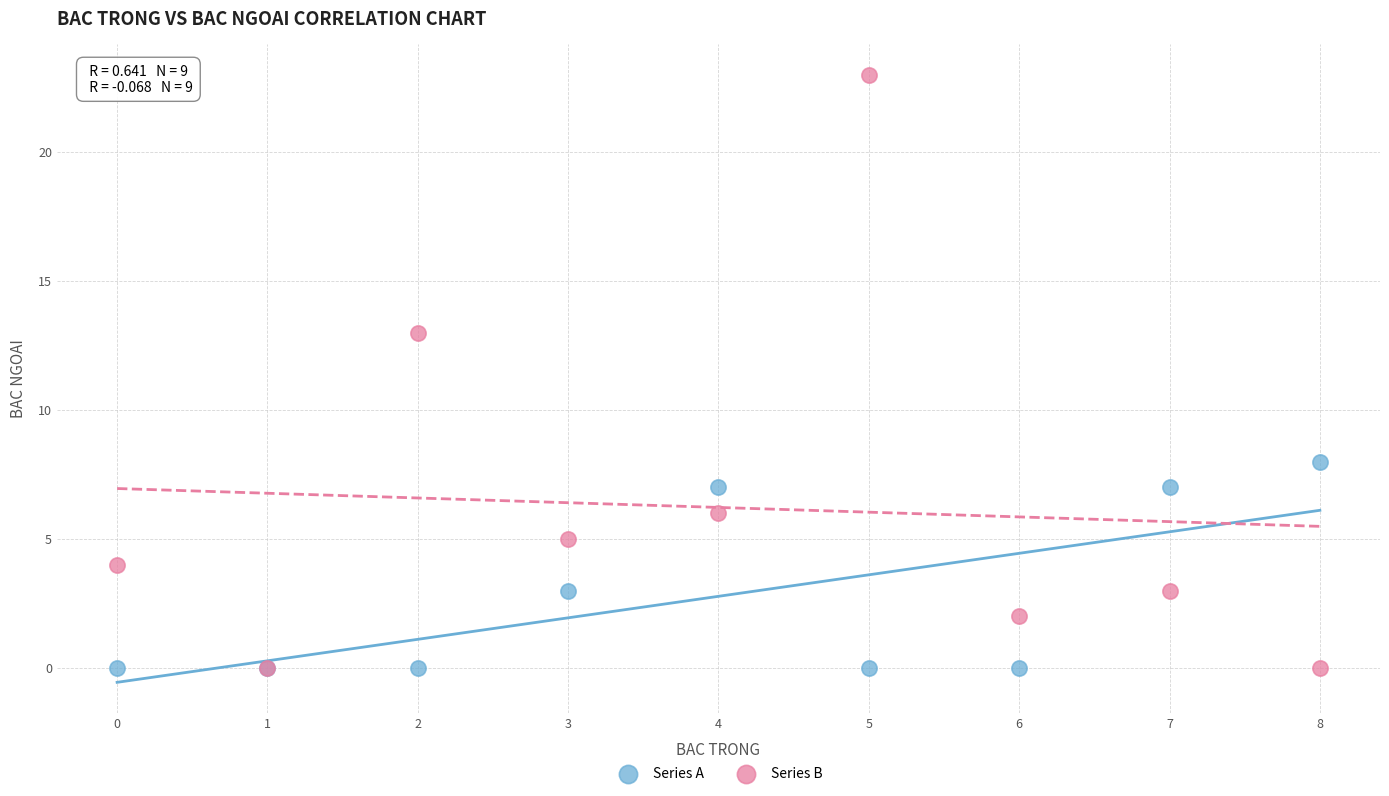

Across all series, what Y value is closest to 11?

13